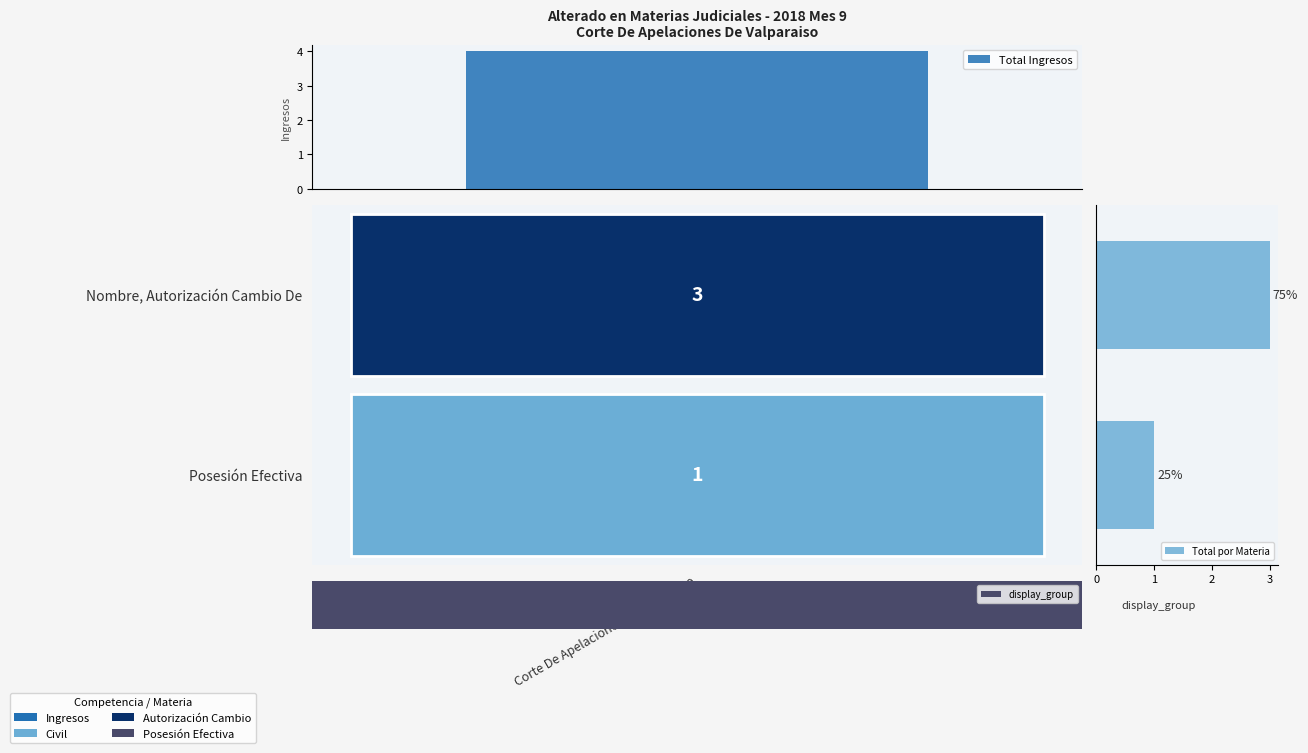

Reading left to right, transcribe all the data shown in this chart.

3	1